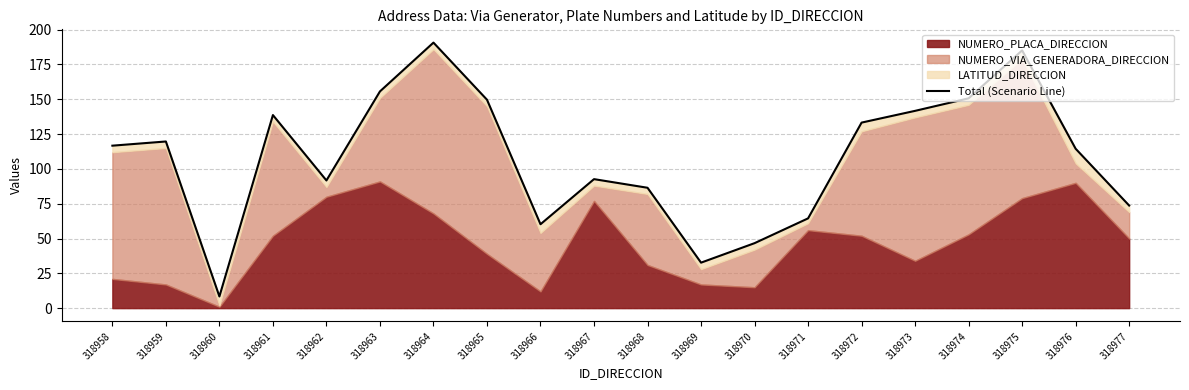

Approximately how many times larger is the value at 318960 compared to 318966?

0.1